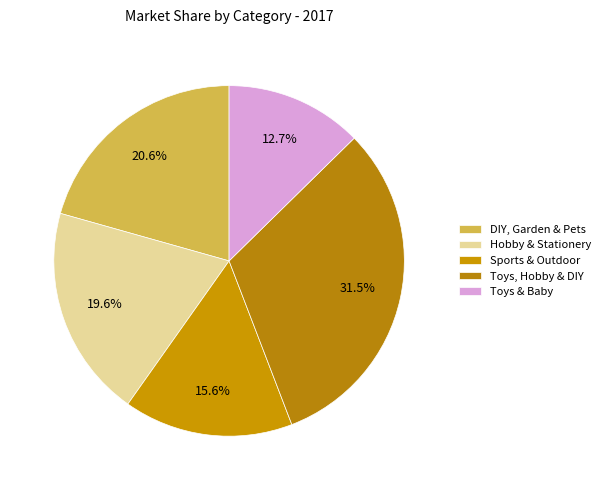

True or false: Toys & Baby accounts for 2% of the total.

False